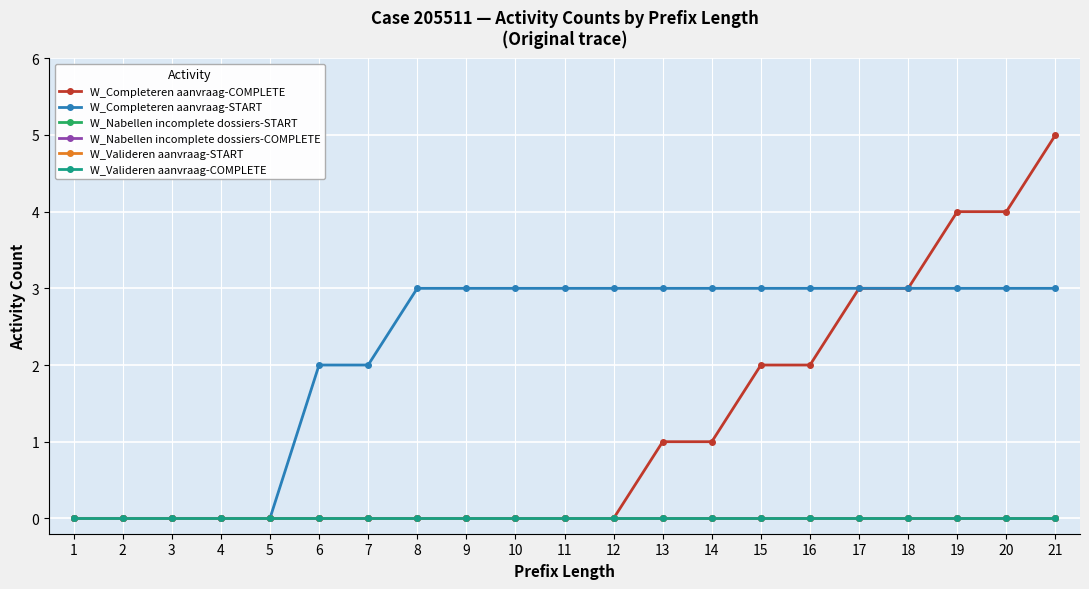

Reading left to right, extract all data points from this chart.

W_Completeren aanvraag-COMPLETE: 1=0	2=0	3=0	4=0	5=0	6=0	7=0	8=0	9=0	10=0	11=0	12=0	13=1	14=1	15=2	16=2	17=3	18=3	19=4	20=4	21=5
W_Completeren aanvraag-START: 1=0	2=0	3=0	4=0	5=0	6=2	7=2	8=3	9=3	10=3	11=3	12=3	13=3	14=3	15=3	16=3	17=3	18=3	19=3	20=3	21=3
W_Nabellen incomplete dossiers-START: 1=0	2=0	3=0	4=0	5=0	6=0	7=0	8=0	9=0	10=0	11=0	12=0	13=0	14=0	15=0	16=0	17=0	18=0	19=0	20=0	21=0
W_Nabellen incomplete dossiers-COMPLETE: 1=0	2=0	3=0	4=0	5=0	6=0	7=0	8=0	9=0	10=0	11=0	12=0	13=0	14=0	15=0	16=0	17=0	18=0	19=0	20=0	21=0
W_Valideren aanvraag-START: 1=0	2=0	3=0	4=0	5=0	6=0	7=0	8=0	9=0	10=0	11=0	12=0	13=0	14=0	15=0	16=0	17=0	18=0	19=0	20=0	21=0
W_Valideren aanvraag-COMPLETE: 1=0	2=0	3=0	4=0	5=0	6=0	7=0	8=0	9=0	10=0	11=0	12=0	13=0	14=0	15=0	16=0	17=0	18=0	19=0	20=0	21=0